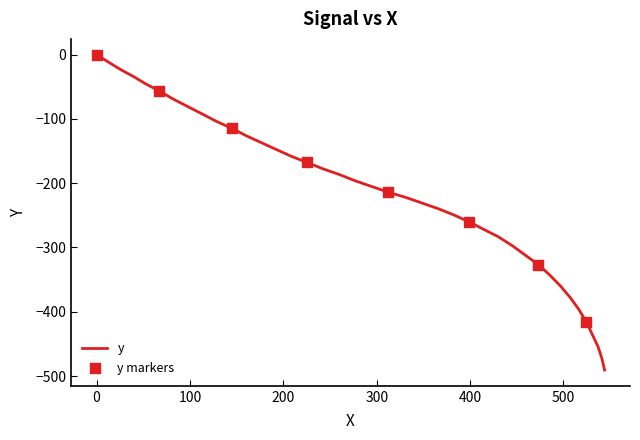

What is the difference between the maximum and minimum values?

490.7